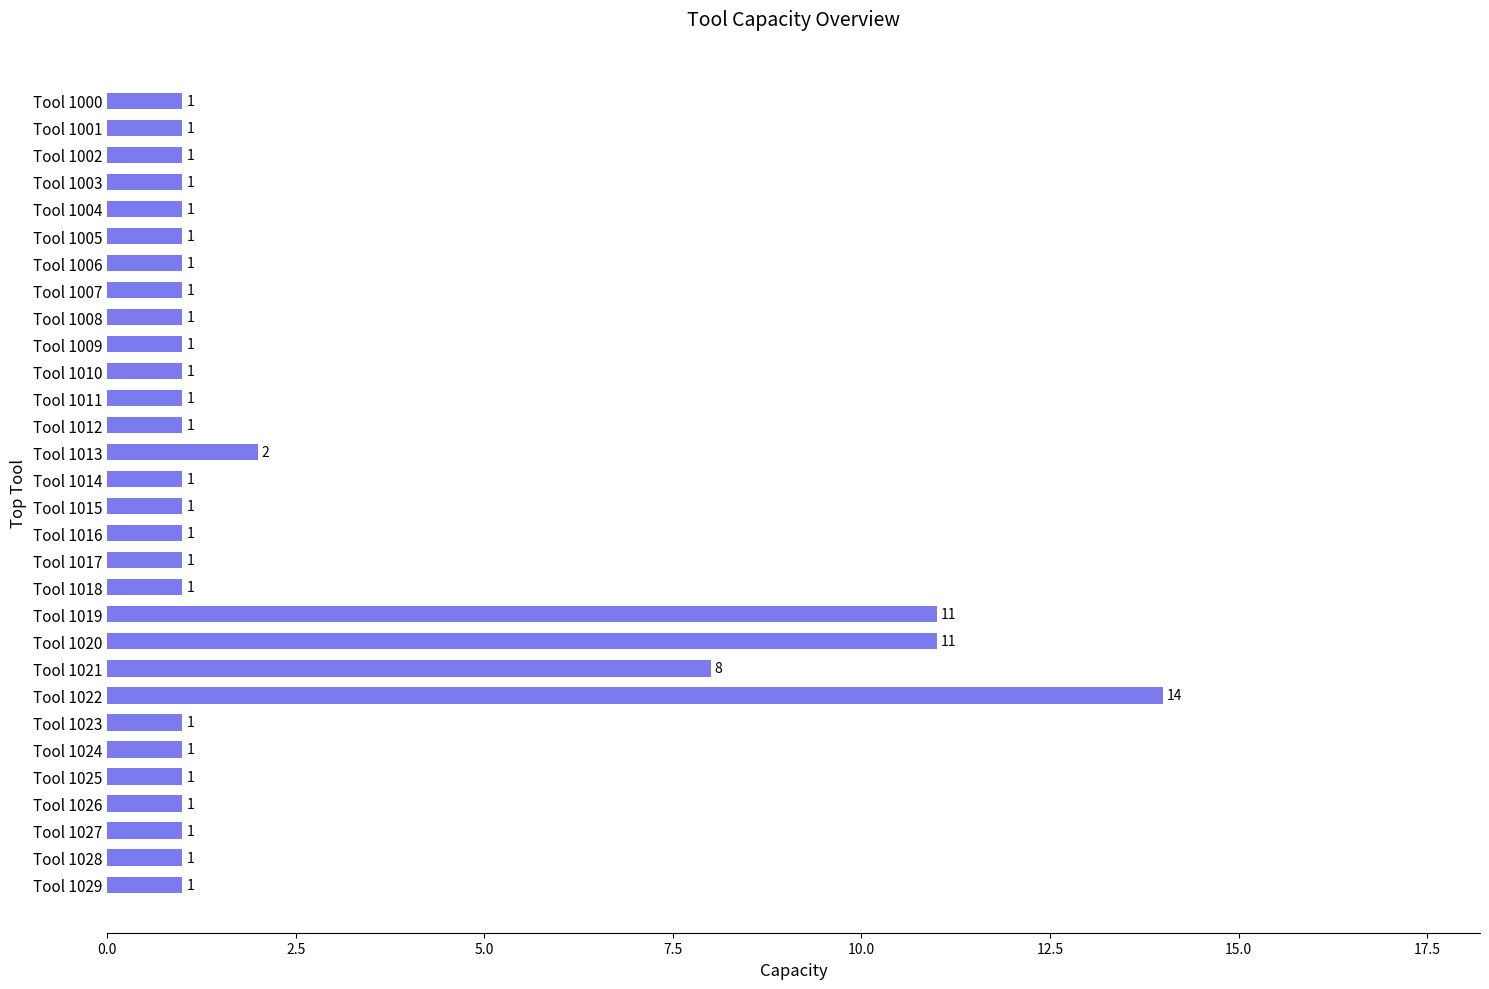

What is the greatest value displayed?

14